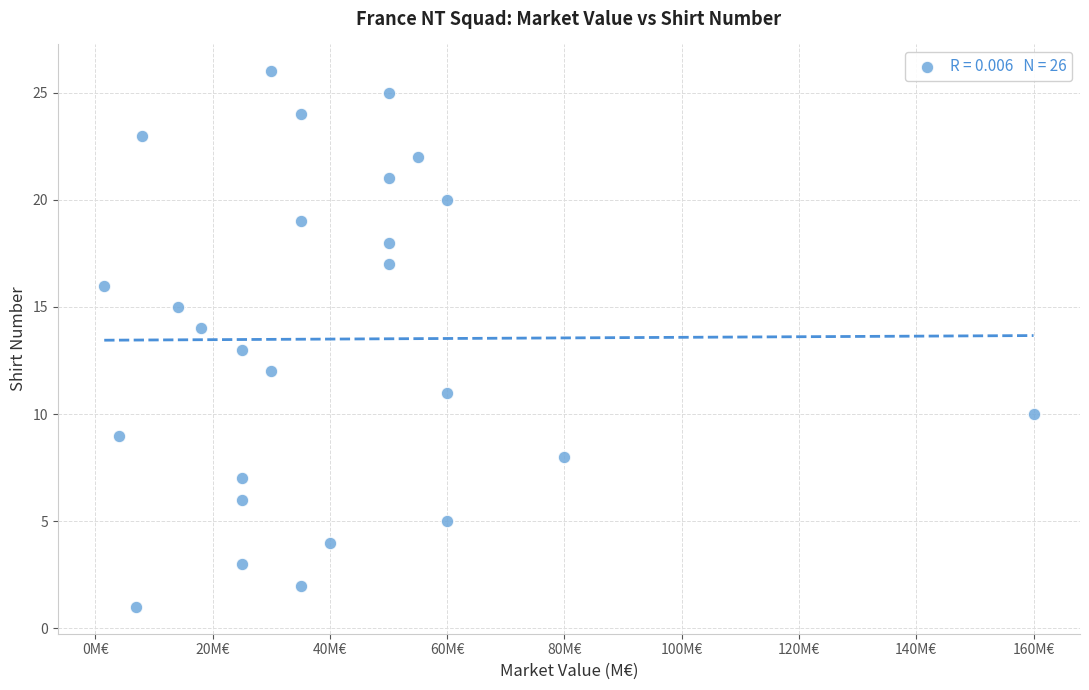

What is the range of Y values (max minus min)?

25